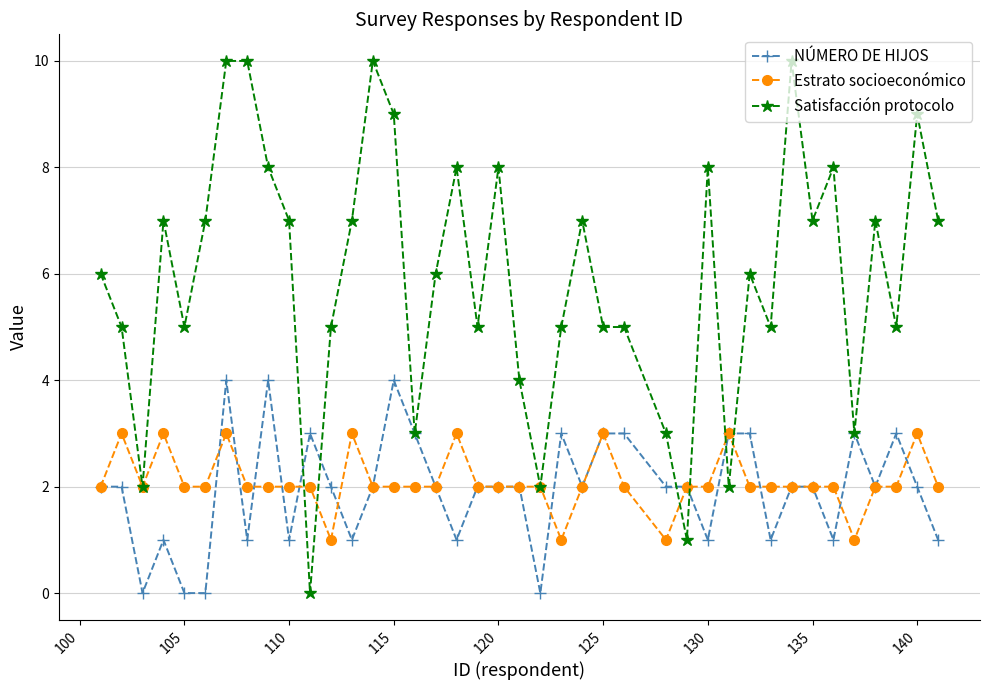

Count the number of categories in the chart.

40